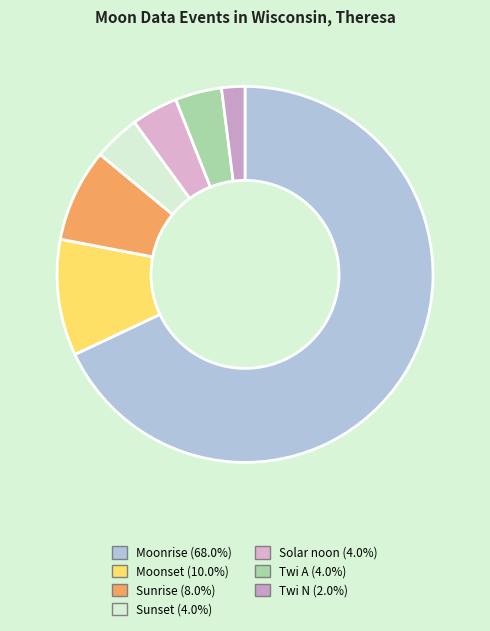

To the nearest percent, what portion does Solar noon represent?

4%